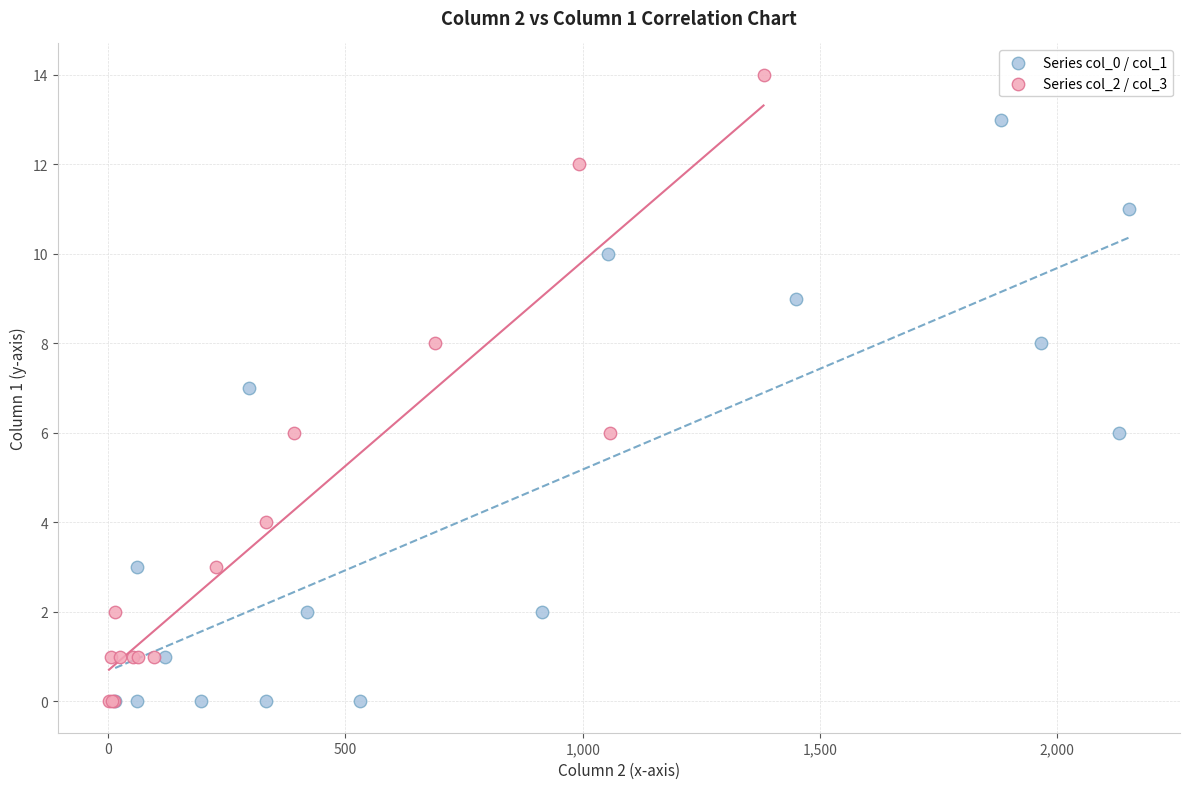

What are all the series names shown in the legend?

Series col_0 / col_1, Series col_2 / col_3